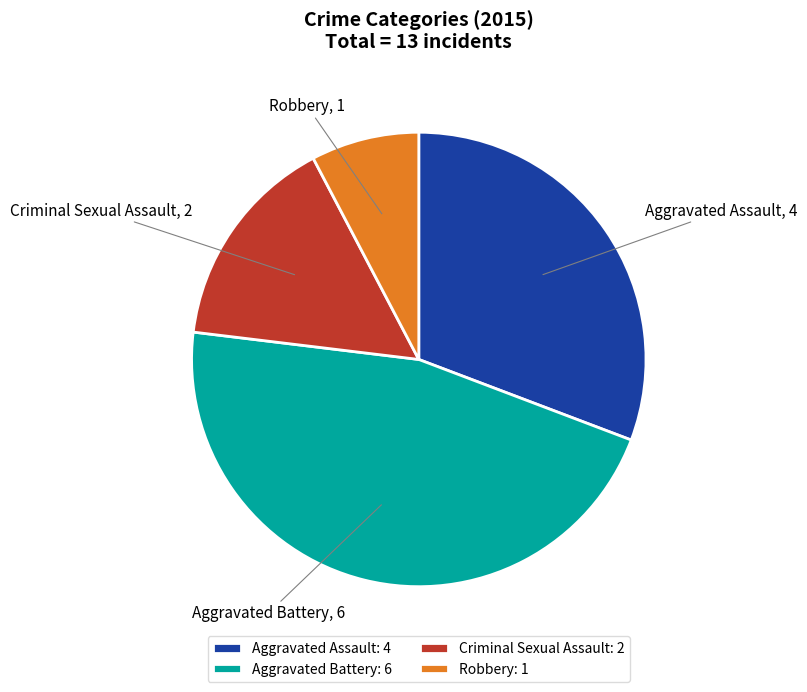

Is the sum of Aggravated Battery and Aggravated Assault greater than half?

Yes